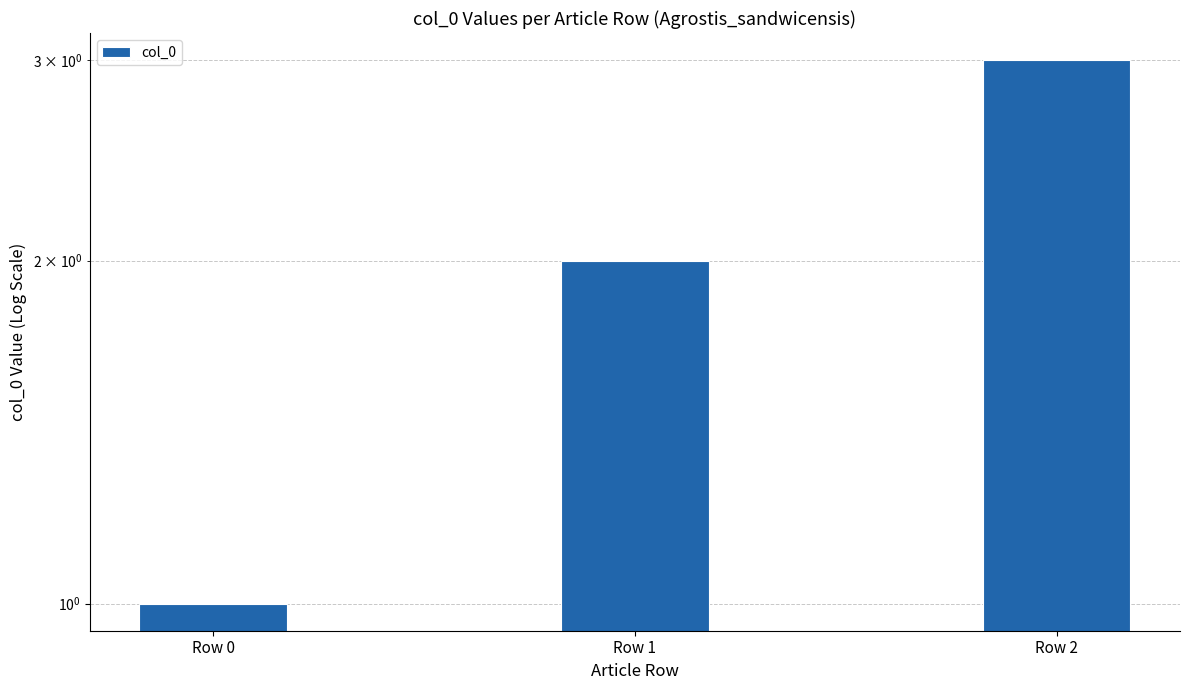

Reading right to left, transcribe all the data shown in this chart.

Row 2=3	Row 1=2	Row 0=1